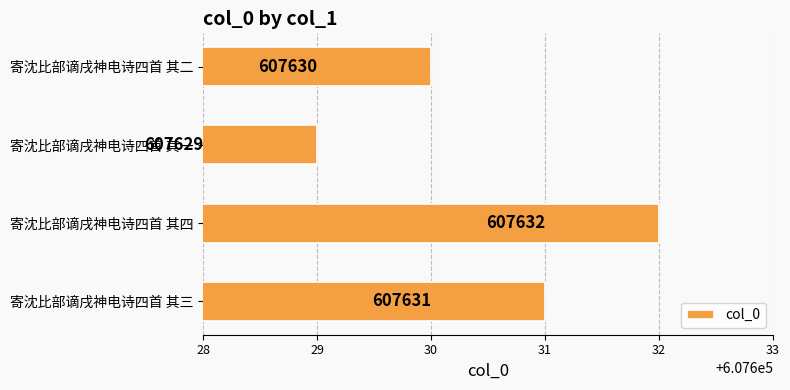

At which category does the chart reach its minimum across all series?

寄沈比部谪戌神电诗四首 其一